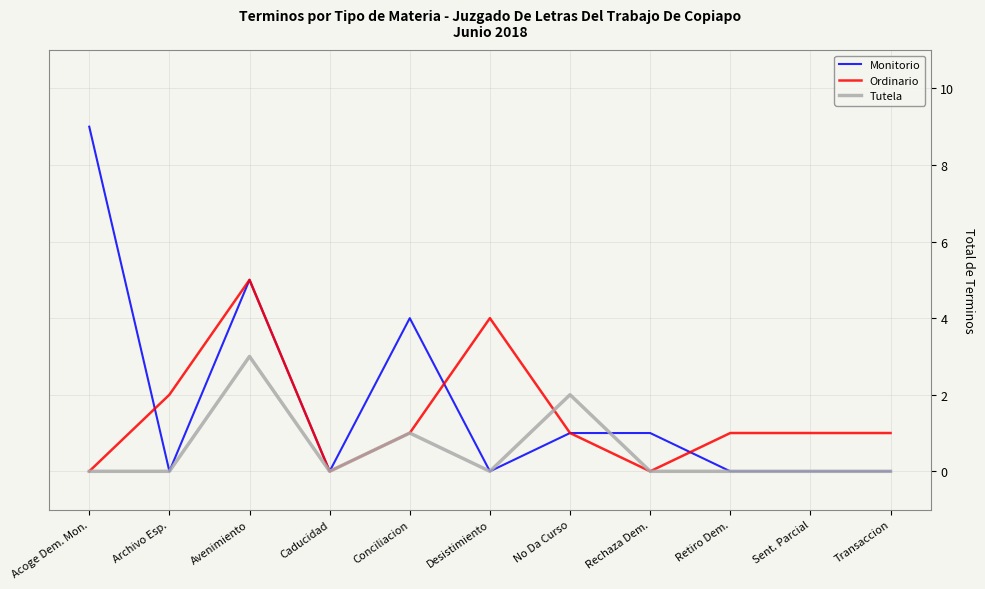

True or false: Monitorio has a value of 0 at Desistimiento.

True